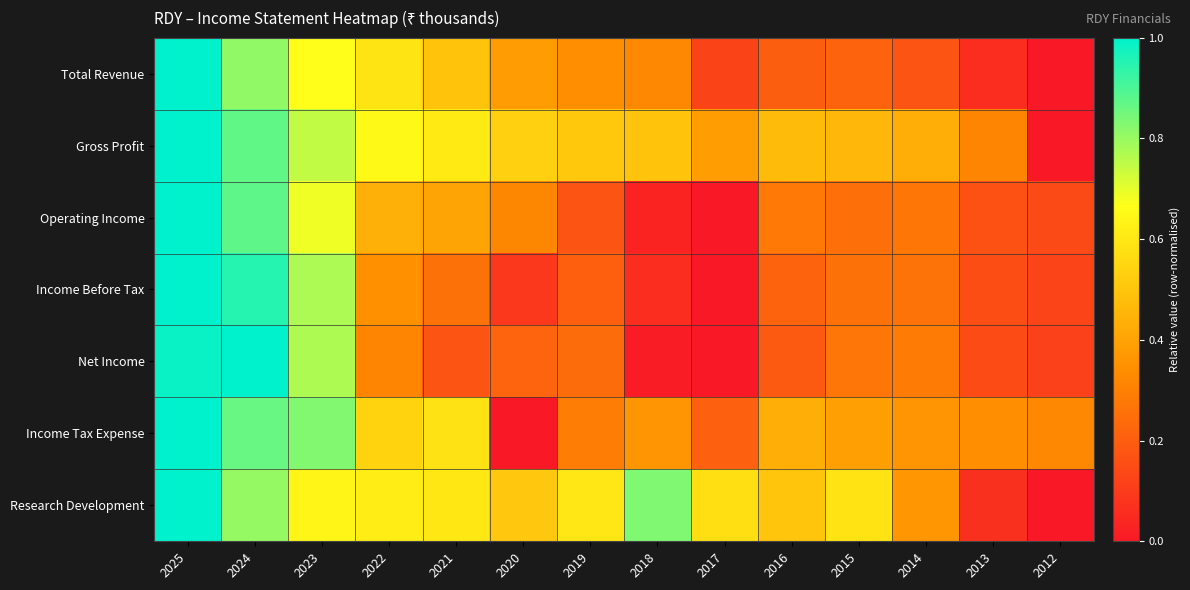

What is the greatest value displayed?

1.0